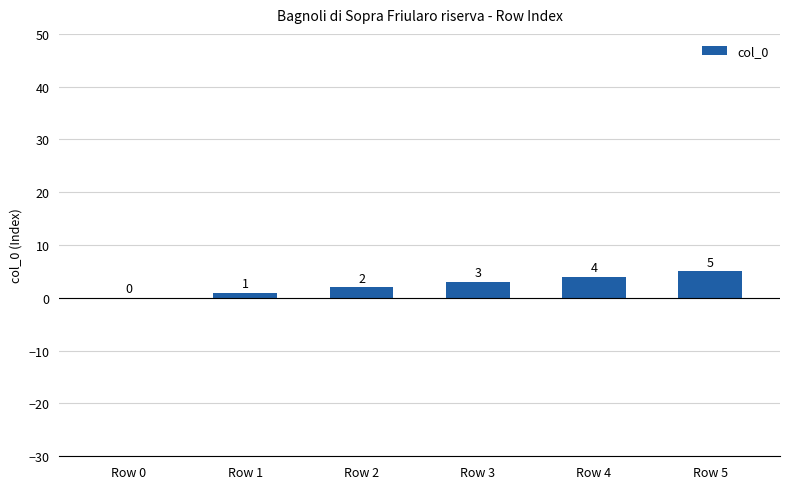

What is the maximum value shown in the chart?

5